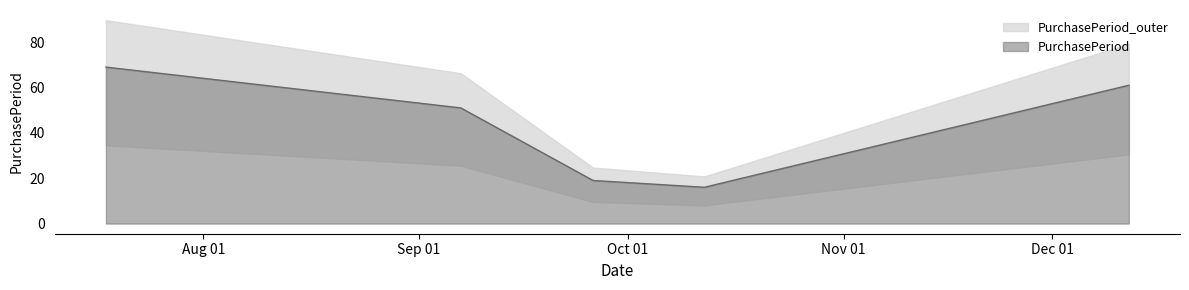

What is the change in value from 2017-09-07 to 2017-10-12?

-35